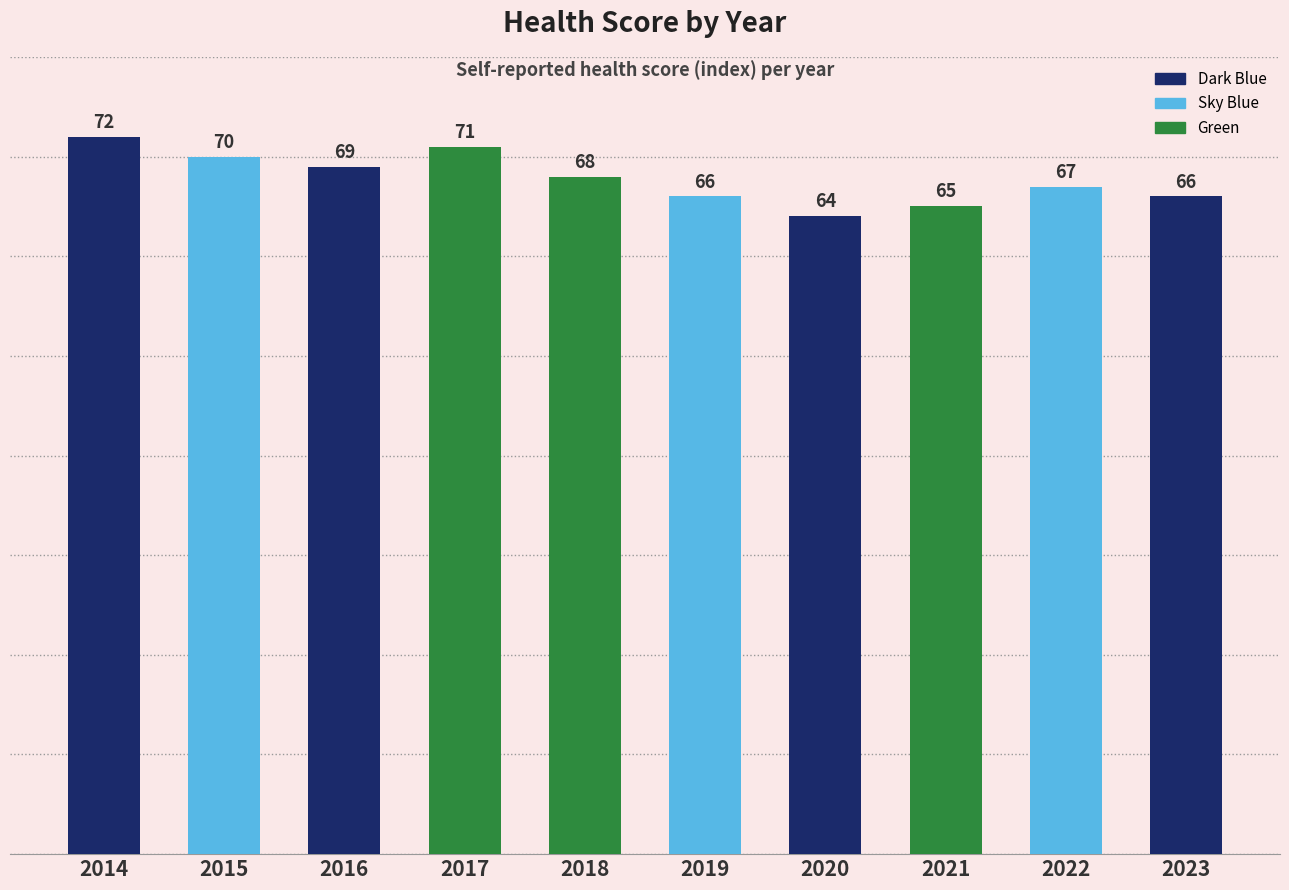

At which category does the chart reach its minimum across all series?

2020